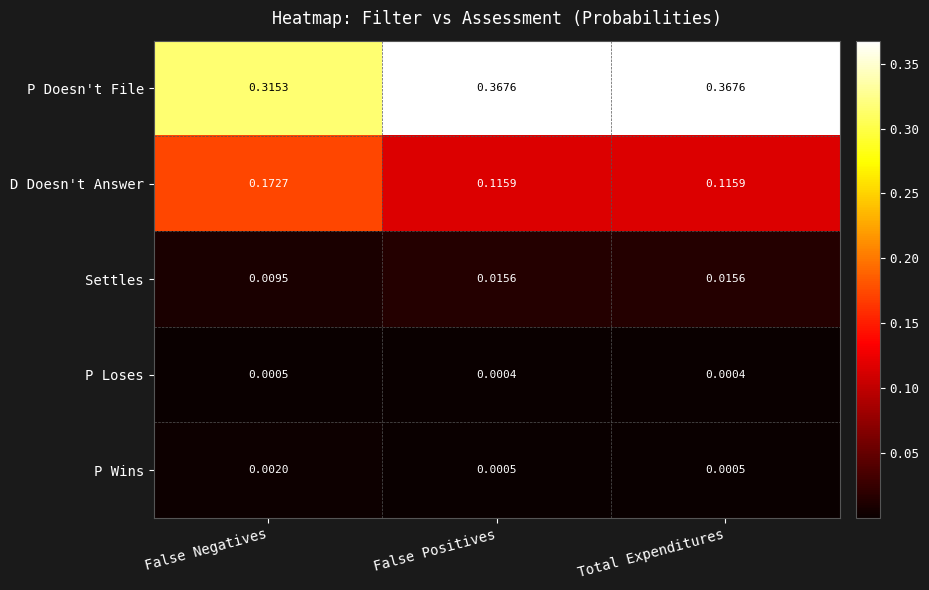

At which label does P Wins reach its peak?

False Negatives